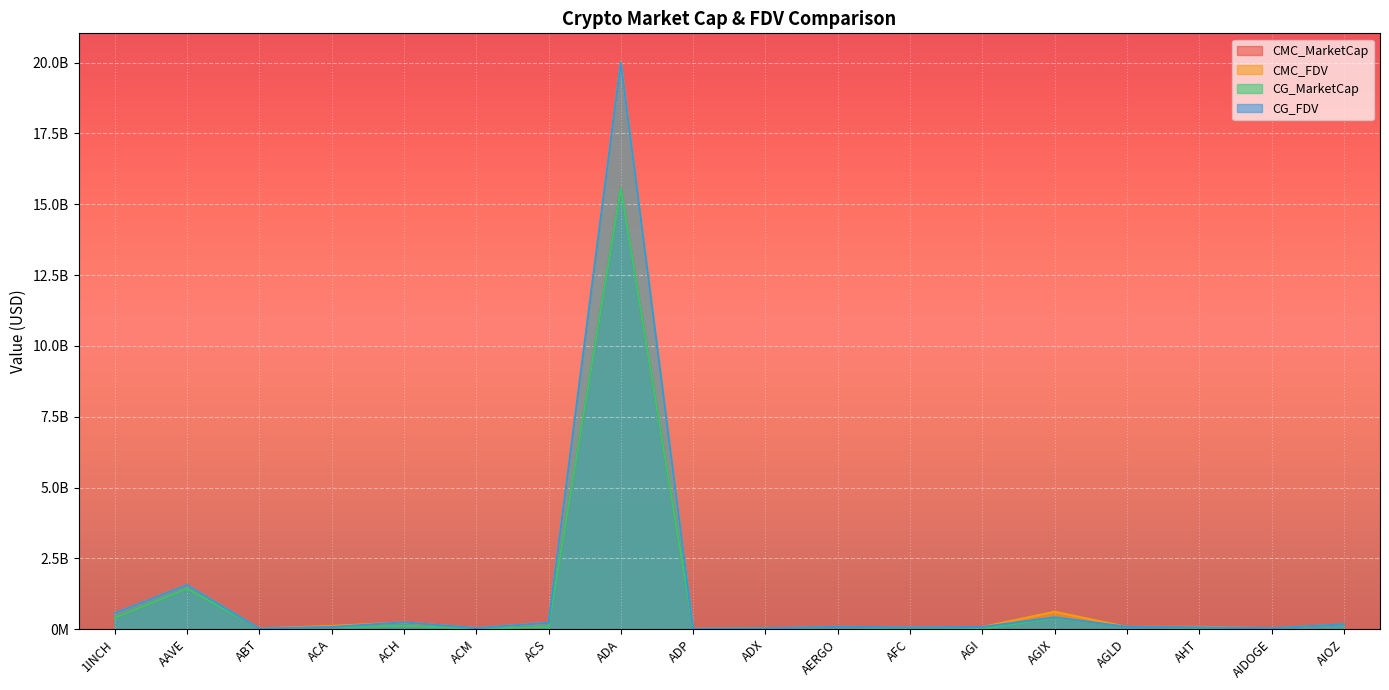

Which has a higher value, 1INCH or AERGO?

1INCH